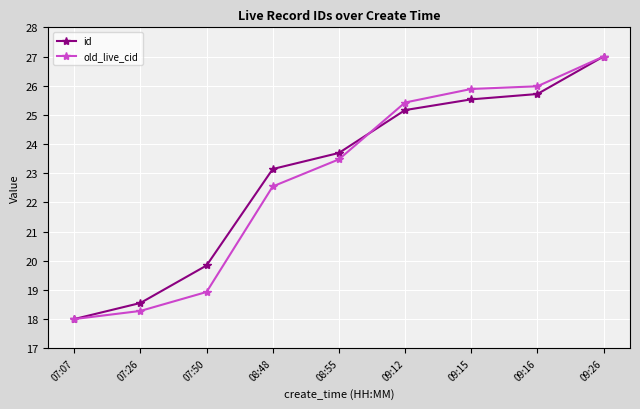

True or false: id has more than 0 interior local peaks.

False